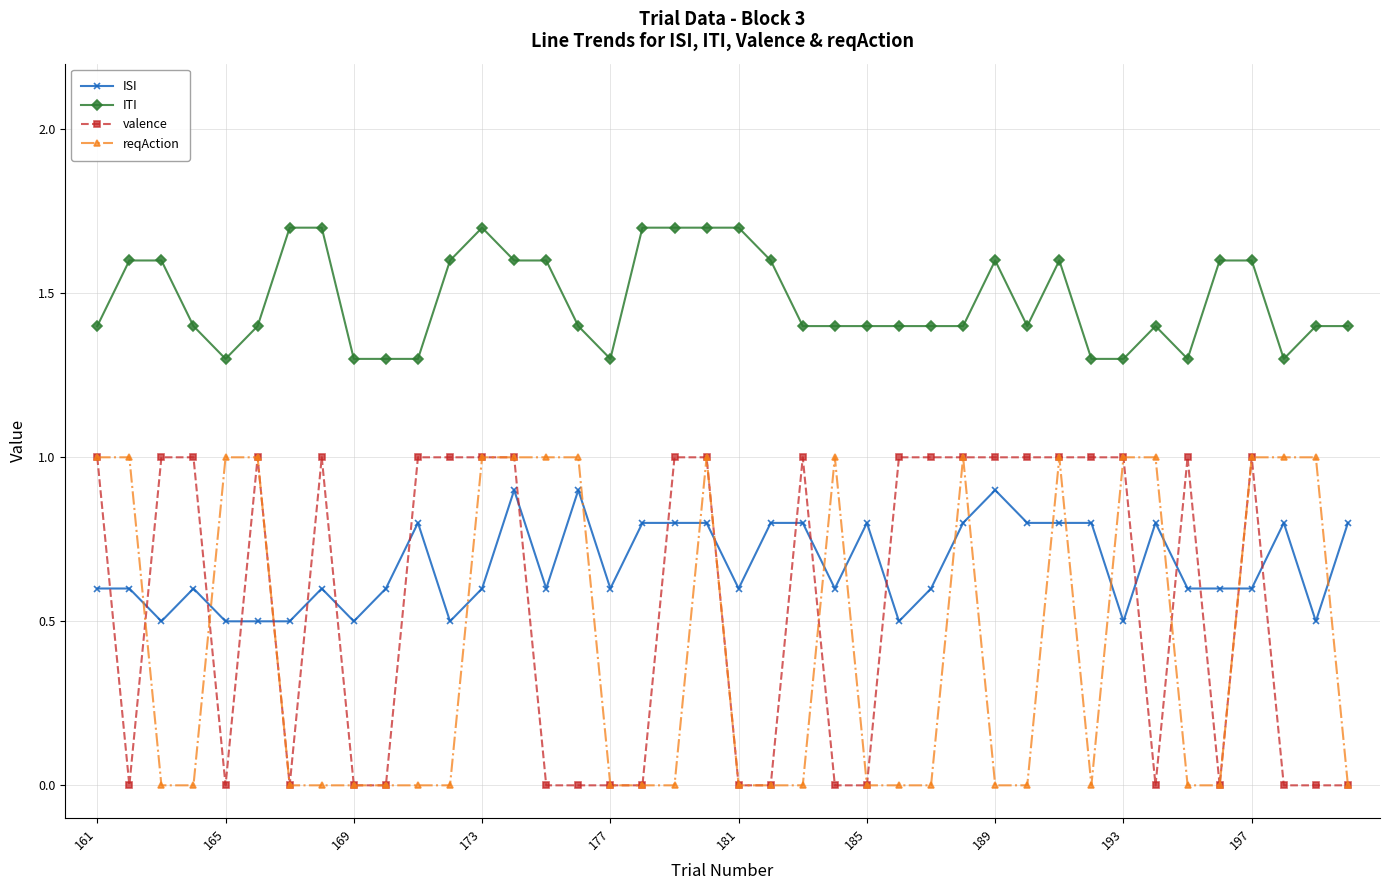

Which series has the largest total across all categories?

ITI